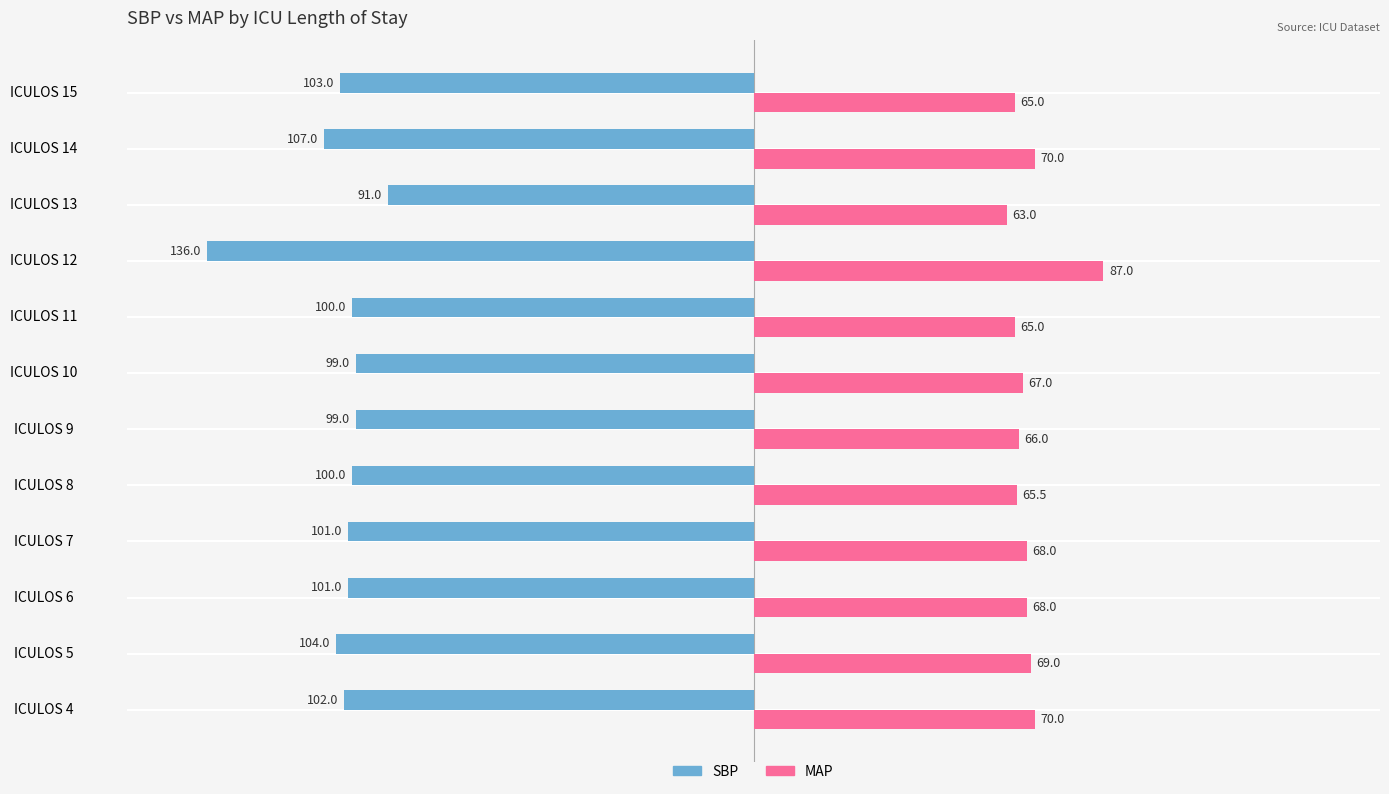

What is the total value across all series at ICULOS 8?

-34.5